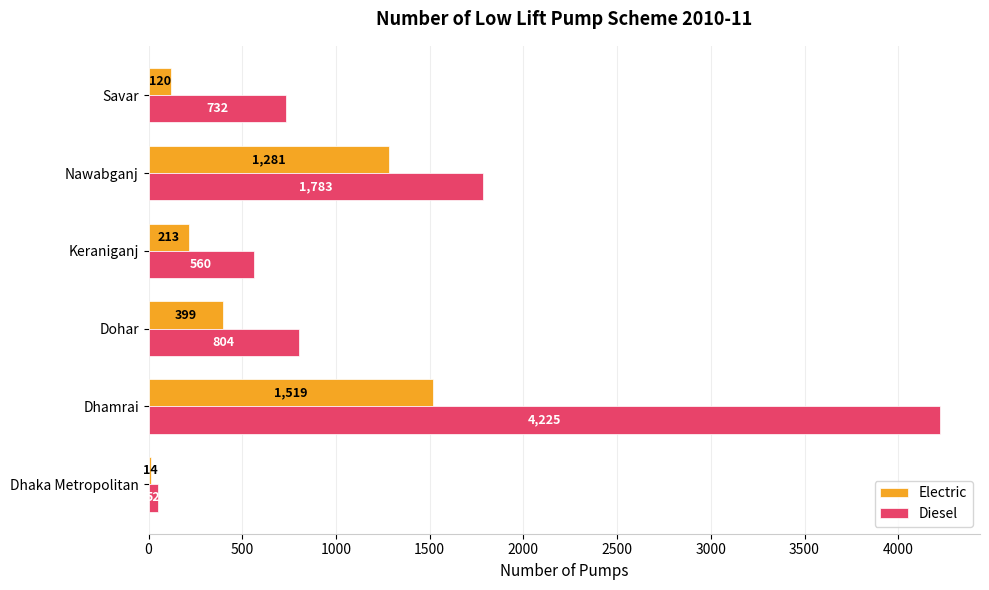

What is the highest value of the Diesel series?

4225